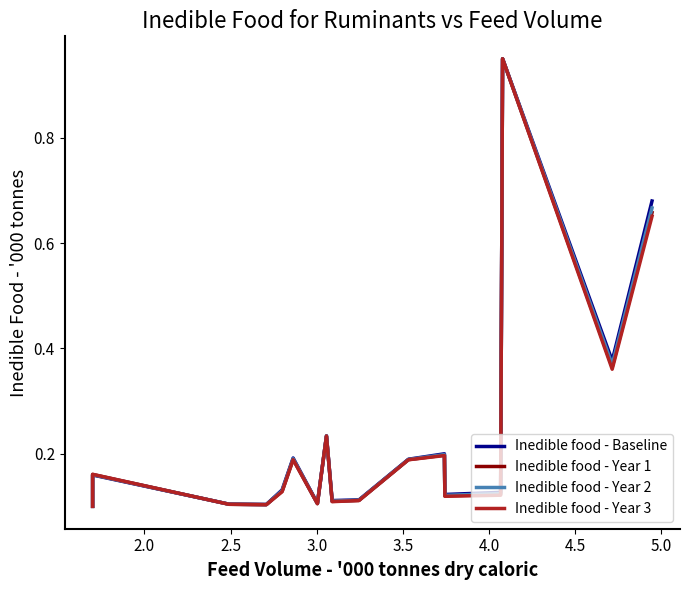

Which series has the widest spread of values?

Inedible food - Year 3